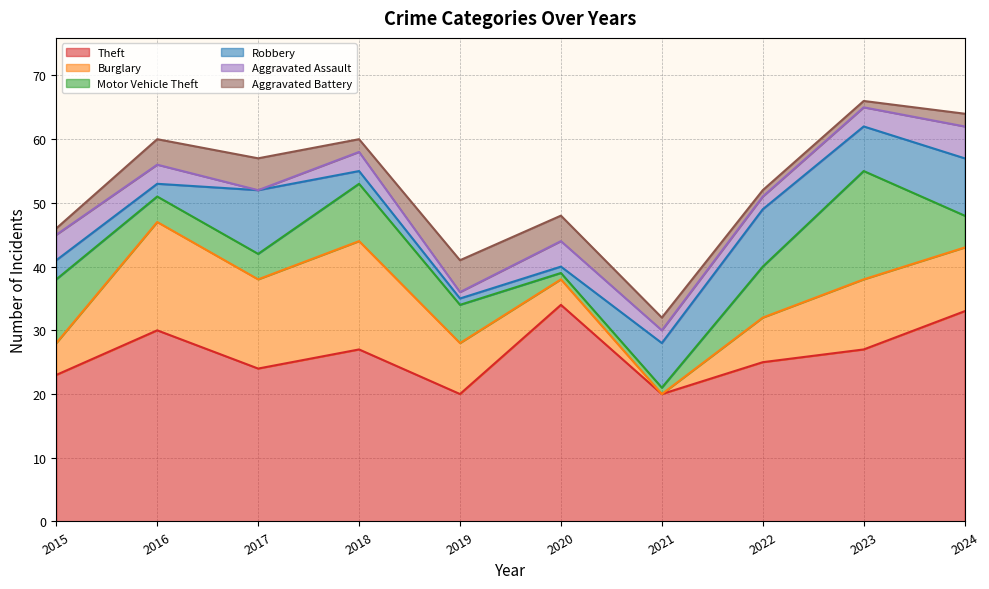

What value does the Theft series have at 2015, to the nearest 5?

25